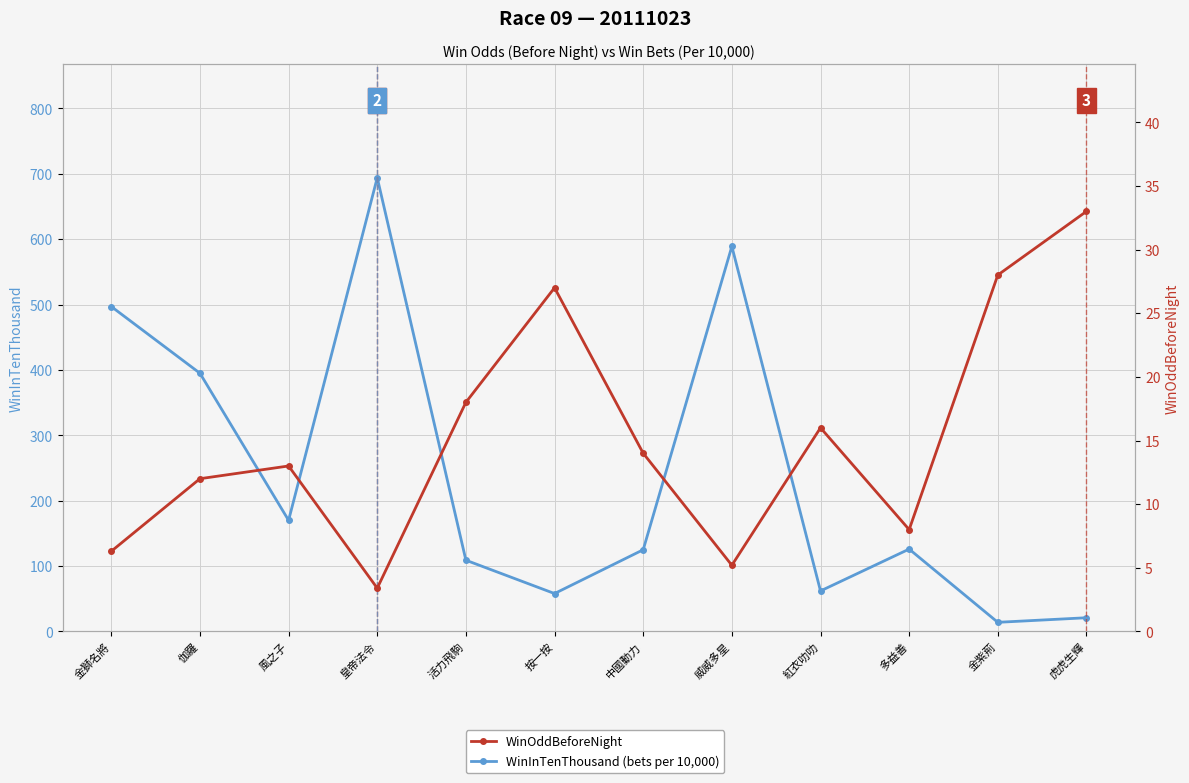

Is the value of WinInTenThousand (bets per 10,000) at 皇帝法令 greater than the value of WinOddBeforeNight at 多益善?

Yes